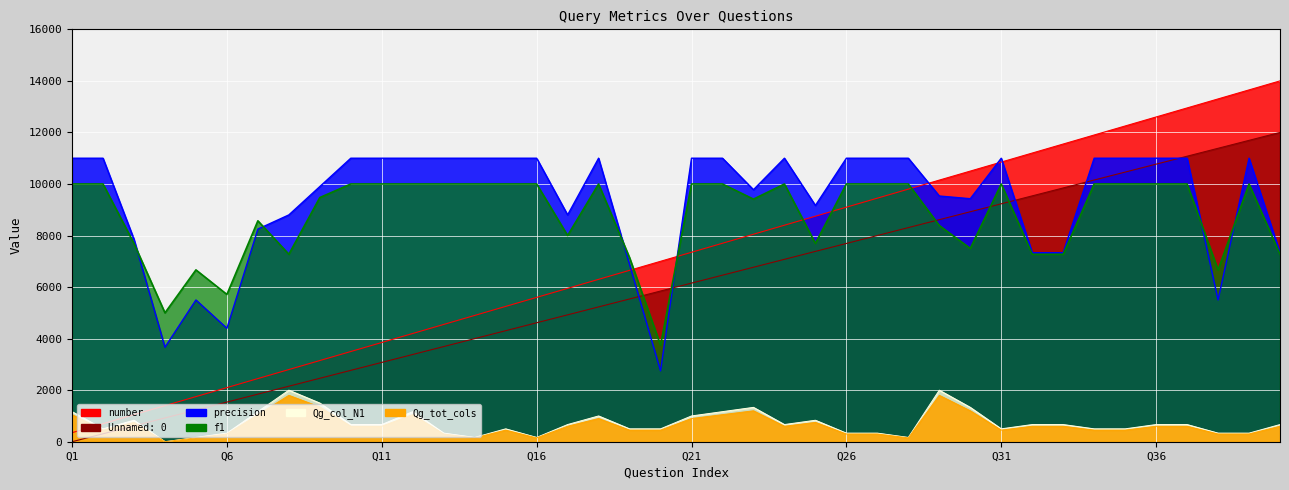

Reading right to left, extract all data points from this chart.

number: 14000.0	13650.0	13300.0	12950.0	12600.0	12250.0	11900.0	11550.0	11200.0	10850.0	10500.0	10150.0	9800.0	9450.0	9100.0	8750.0	8400.0	8050.0	7700.0	7350.0	7000.0	6650.0	6300.0	5950.0	5600.0	5250.0	4900.0	4550.0	4200.0	3850.0	3500.0	3150.0	2800.0	2450.0	2100.0	1750.0	1400.0	1050.0	700.0	350.0
Unnamed: 0: 12000.0	11692.3	11384.6	11076.9	10769.2	10461.5	10153.8	9846.2	9538.5	9230.8	8923.1	8615.4	8307.7	8000.0	7692.3	7384.6	7076.9	6769.2	6461.5	6153.8	5846.2	5538.5	5230.8	4923.1	4615.4	4307.7	4000.0	3692.3	3384.6	3076.9	2769.2	2461.5	2153.8	1846.2	1538.5	1230.8	923.1	615.4	307.7	0.0
precision: 7333.3	11000.0	5500.0	11000.0	11000.0	11000.0	11000.0	7333.3	7333.3	11000.0	9428.6	9533.3	11000.0	11000.0	11000.0	9166.7	11000.0	9777.8	11000.0	11000.0	2750.0	6875.0	11000.0	8800.0	11000.0	11000.0	11000.0	11000.0	11000.0	11000.0	11000.0	9900.0	8800.0	8250.0	4400.0	5500.0	3666.7	7857.1	11000.0	11000.0
f1: 7272.7	10000.0	6666.7	10000.0	10000.0	10000.0	10000.0	7272.7	7272.7	10000.0	7500.0	8387.1	10000.0	10000.0	10000.0	7692.3	10000.0	9411.8	10000.0	10000.0	3750.0	7142.9	10000.0	8000.0	10000.0	10000.0	10000.0	10000.0	10000.0	10000.0	10000.0	9473.7	7272.7	8571.4	5714.3	6666.7	5000.0	7692.3	10000.0	10000.0
Qg_col_N1: 666.7	333.3	333.3	666.7	666.7	500.0	500.0	666.7	666.7	500.0	1333.3	2000.0	166.7	333.3	333.3	833.3	666.7	1333.3	1166.7	1000.0	500.0	500.0	1000.0	666.7	166.7	500.0	166.7	333.3	1166.7	666.7	666.7	1500.0	2000.0	1166.7	333.3	166.7	0.0	833.3	500.0	1166.7
Qg_tot_cols: 600.0	300.0	300.0	600.0	600.0	450.0	450.0	600.0	600.0	450.0	1200.0	1800.0	150.0	300.0	300.0	750.0	600.0	1200.0	1050.0	900.0	450.0	450.0	900.0	600.0	150.0	450.0	150.0	300.0	1050.0	600.0	600.0	1350.0	1800.0	1050.0	300.0	150.0	0.0	750.0	450.0	1050.0